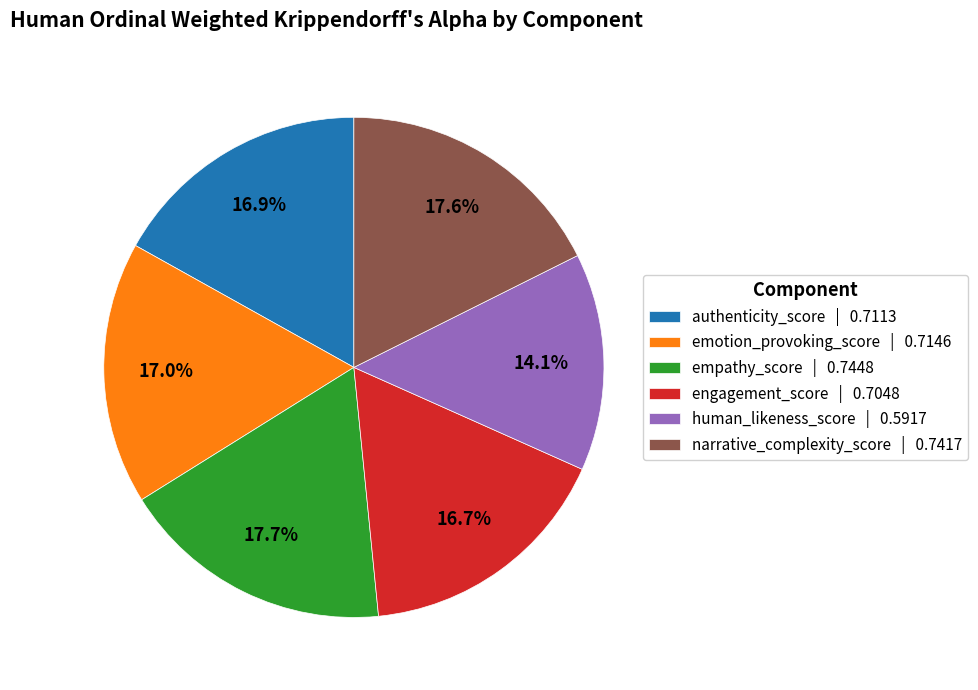

Is there any slice that represents more than half of the pie?

No